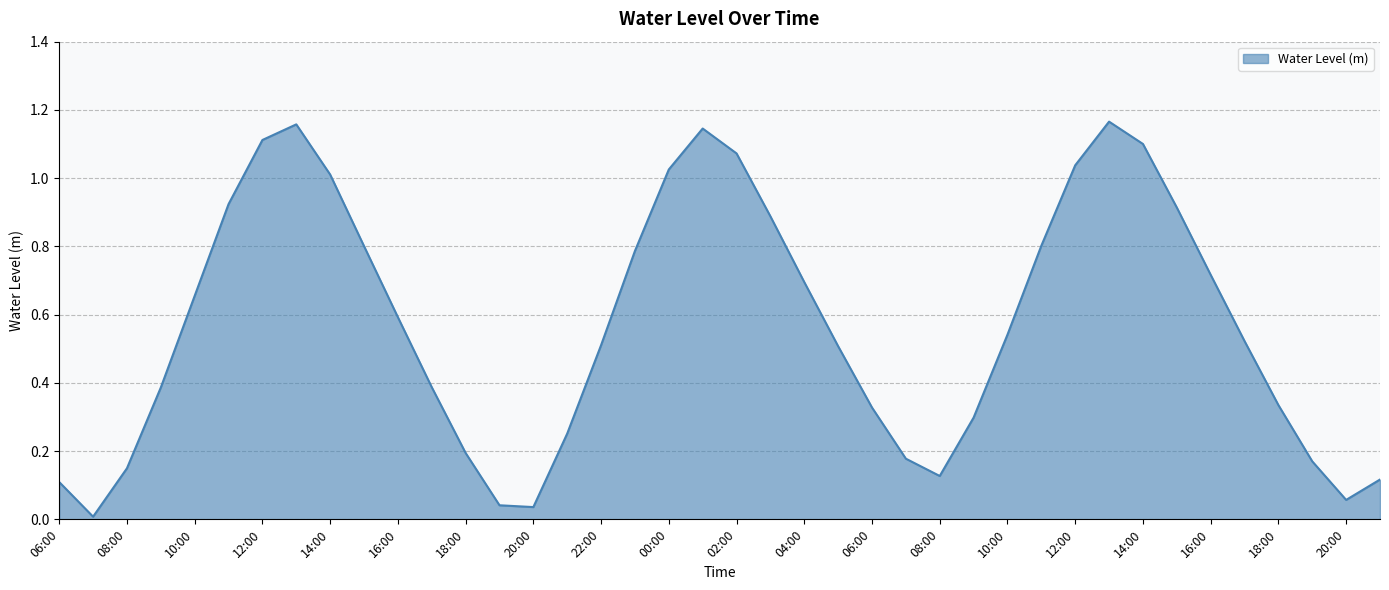

Reading left to right, transcribe all the data shown in this chart.

06:00=0.1	07:00=0.0	08:00=0.1	09:00=0.4	10:00=0.7	11:00=0.9	12:00=1.1	13:00=1.2	14:00=1.0	15:00=0.8	16:00=0.6	17:00=0.4	18:00=0.2	19:00=0.0	20:00=0.0	21:00=0.3	22:00=0.5	23:00=0.8	00:00=1.0	01:00=1.1	02:00=1.1	03:00=0.9	04:00=0.7	05:00=0.5	06:00=0.3	07:00=0.2	08:00=0.1	09:00=0.3	10:00=0.5	11:00=0.8	12:00=1.0	13:00=1.2	14:00=1.1	15:00=0.9	16:00=0.7	17:00=0.5	18:00=0.3	19:00=0.2	20:00=0.1	21:00=0.1